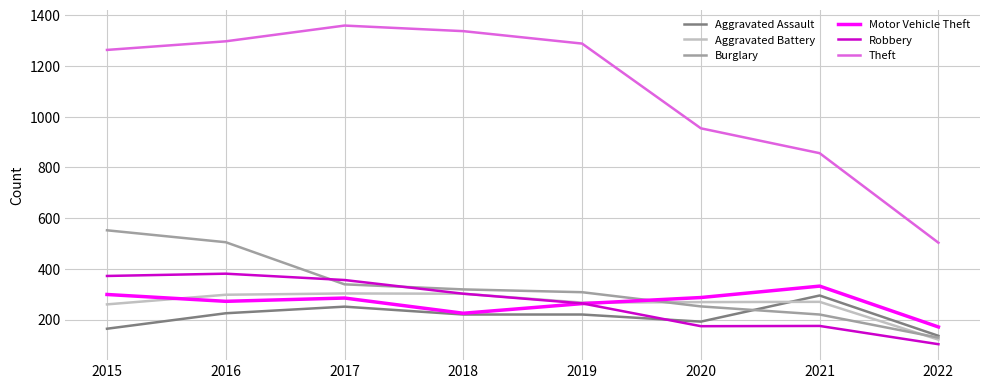

True or false: Theft and Motor Vehicle Theft cross at least once.

False